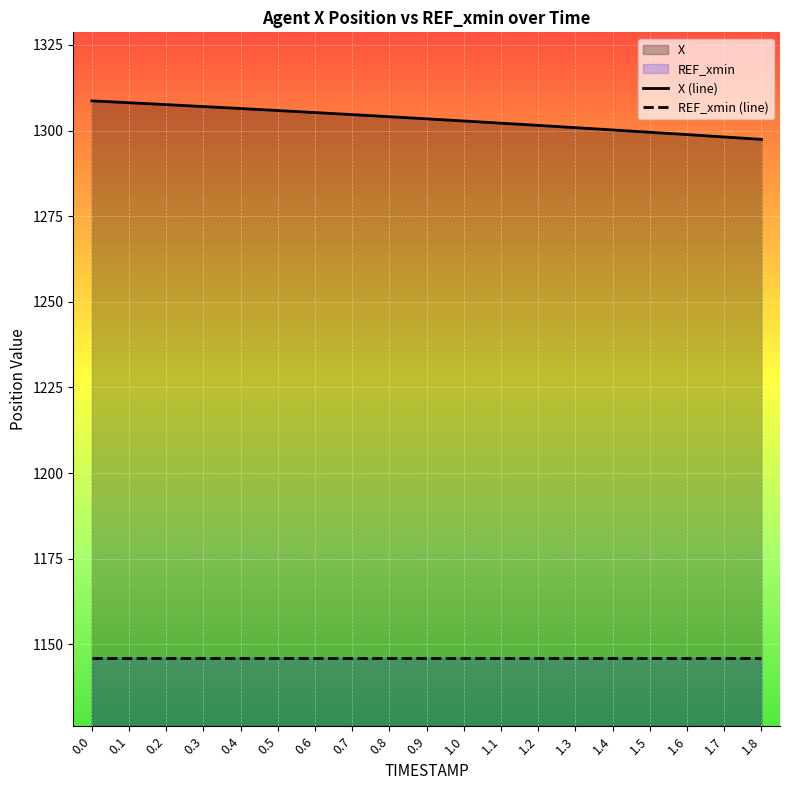

Which series has the largest range (max minus min)?

X (line)